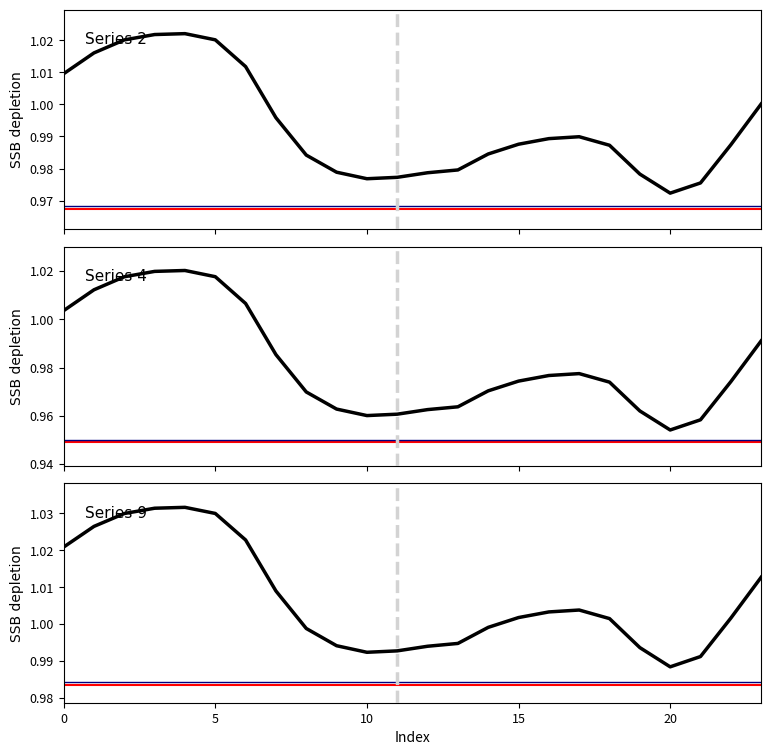

Between 7 and 14, which is larger?

7